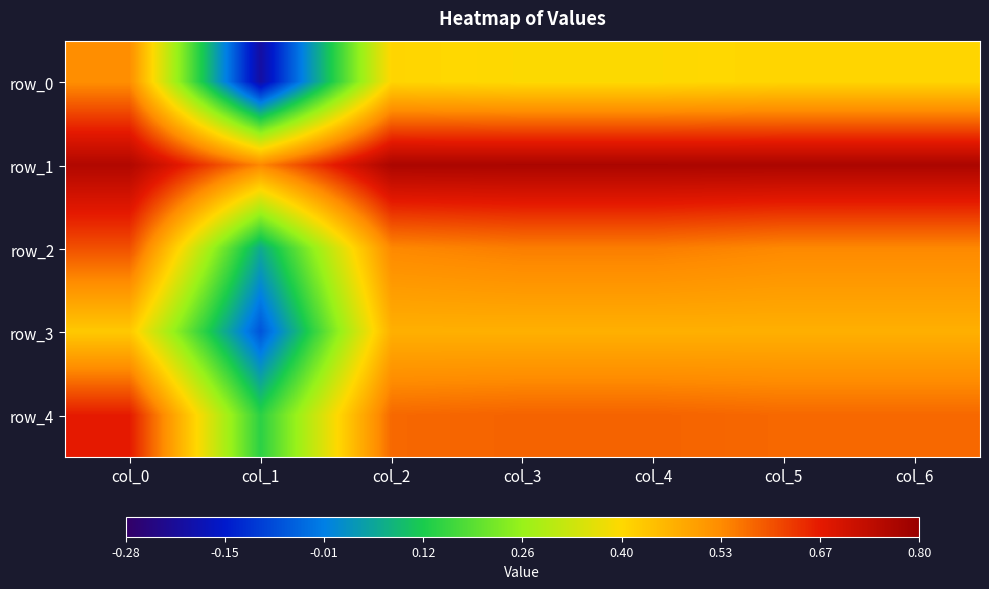

At which label is row_0 closest to 0?

col_1